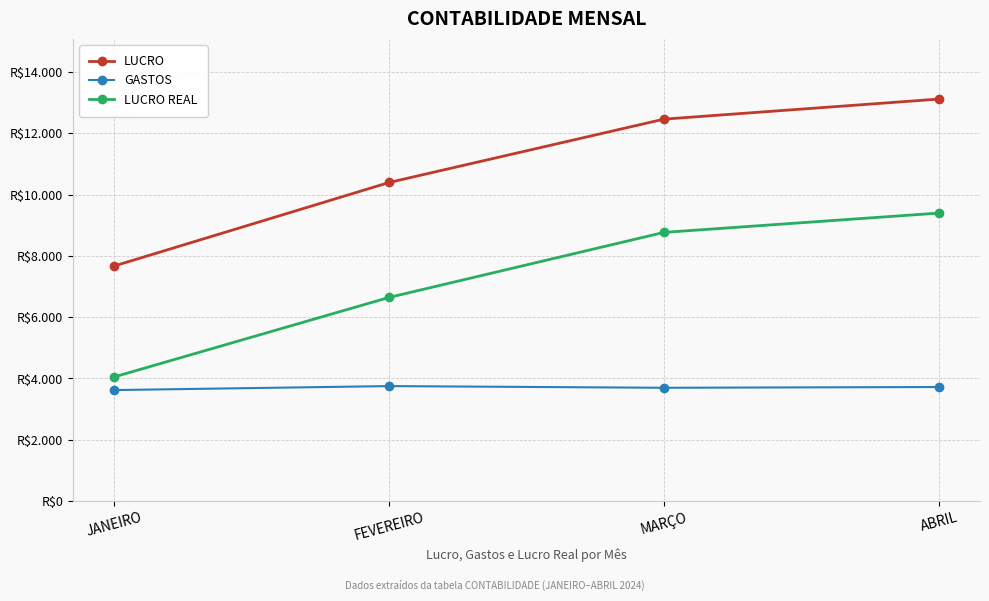

True or false: LUCRO has a value of 4715 at ABRIL.

False